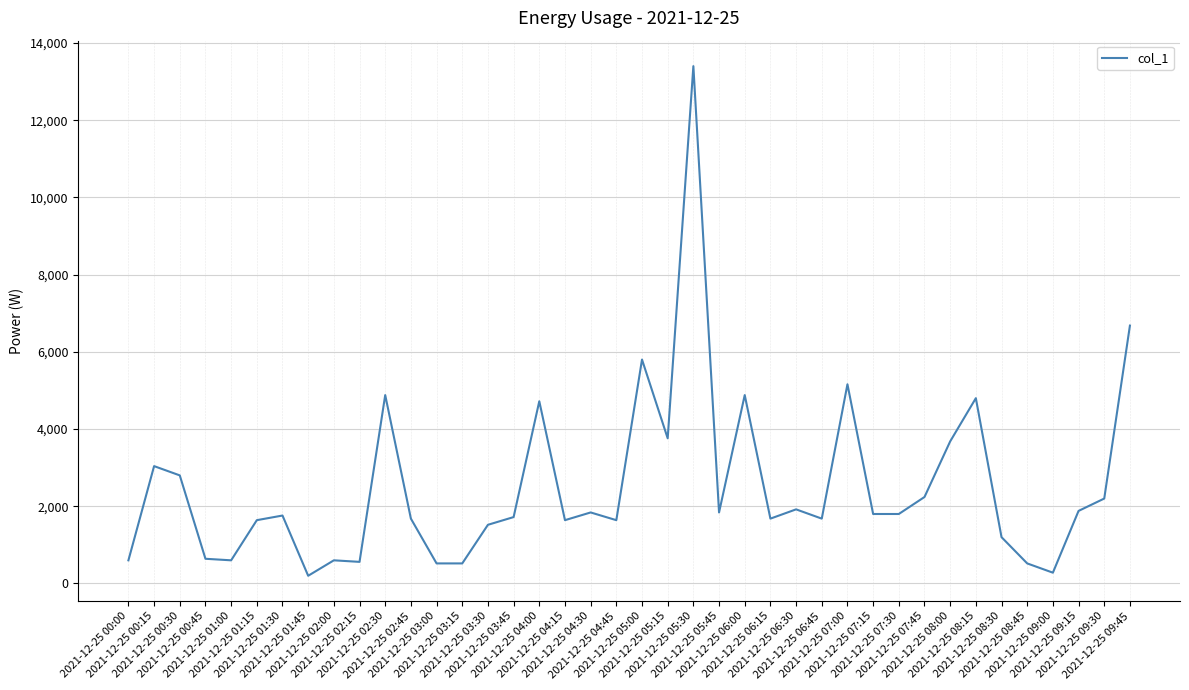

What is the maximum value shown in the chart?

13400